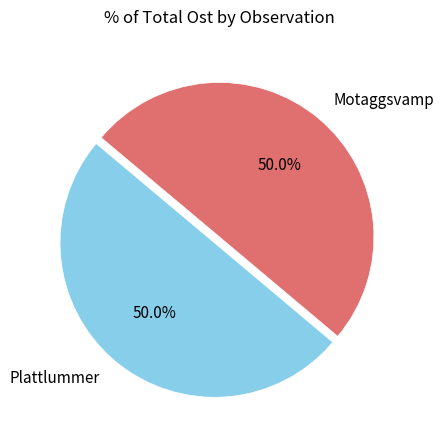

Combined, what portion of the pie is Plattlummer and Motaggsvamp?

100.0%